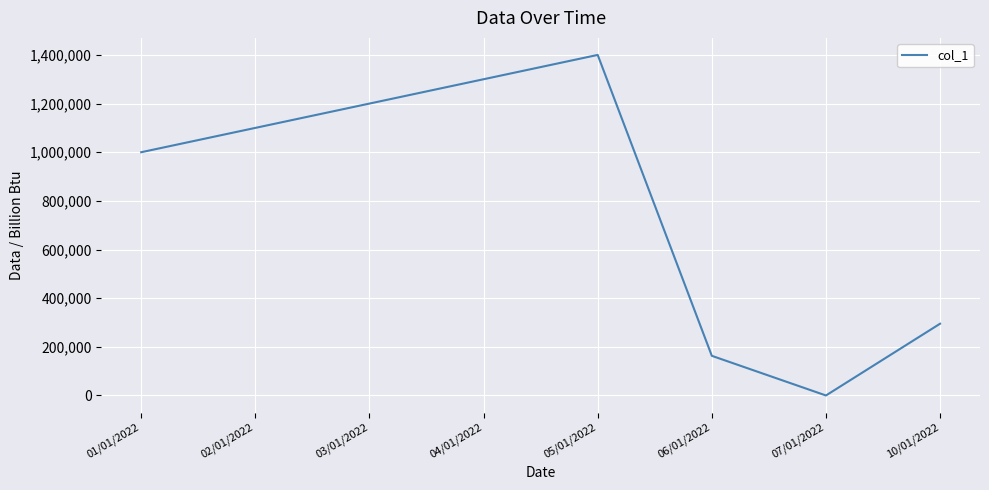

Approximately how many times larger is the value at 04/01/2022 compared to 02/01/2022?

1.2